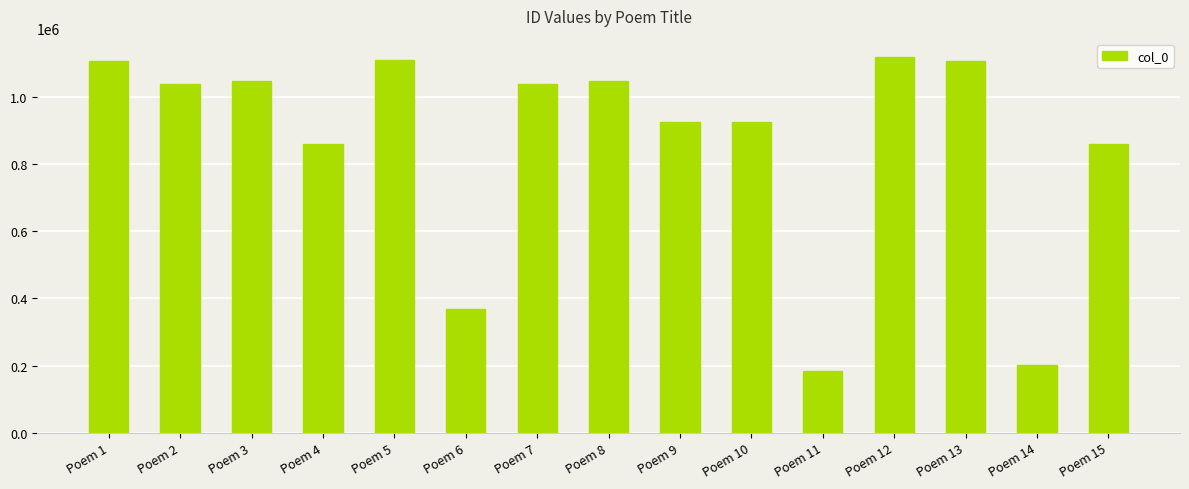

What is the difference between the second highest and minimum values?

925670